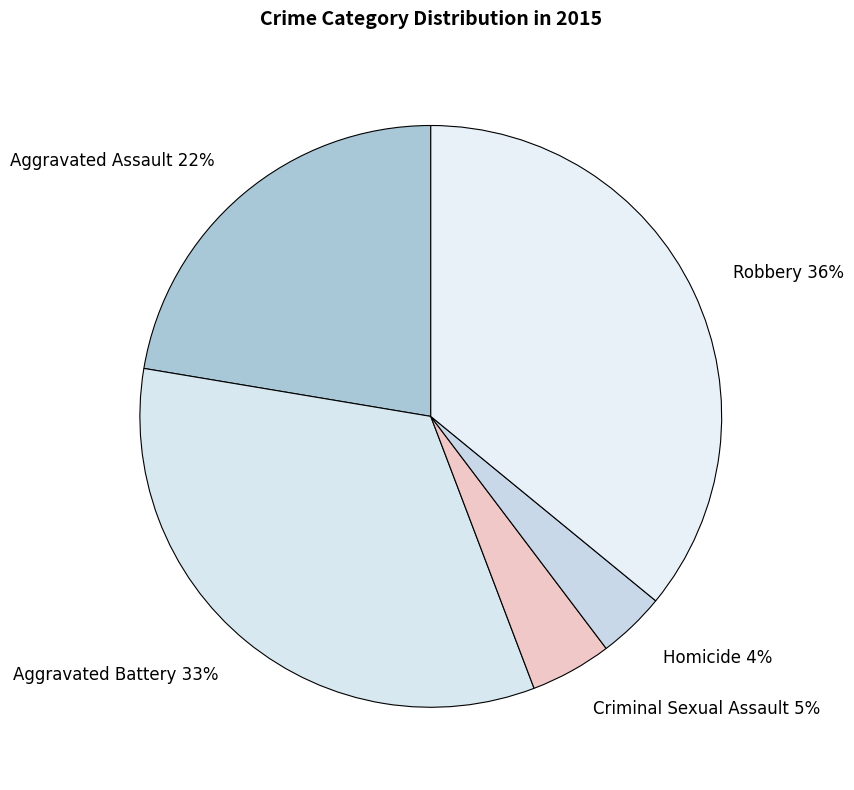

How many segments does this pie chart have?

5